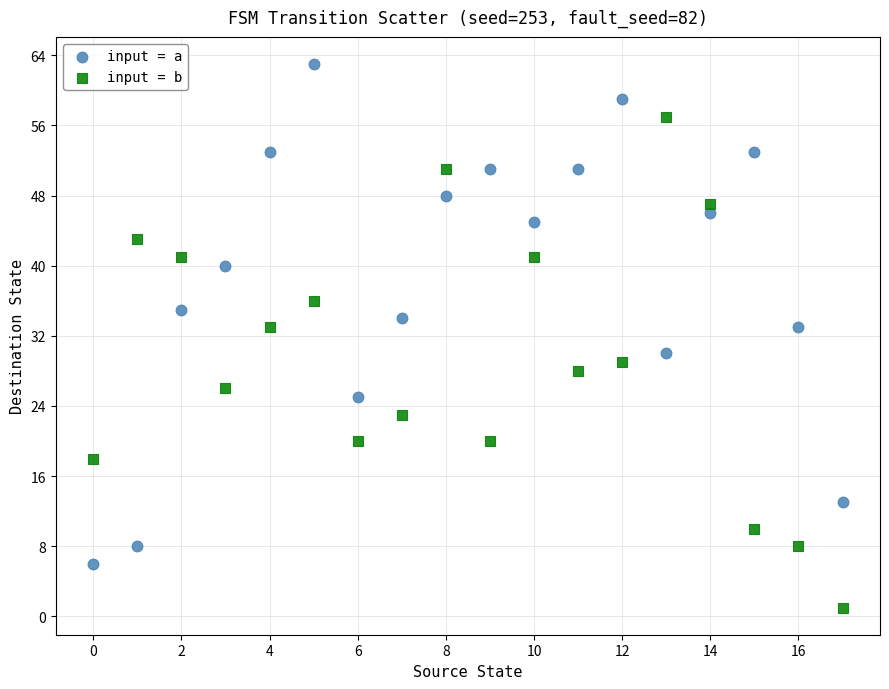

Across all data points, what is the range of Y values (max minus min)?

62